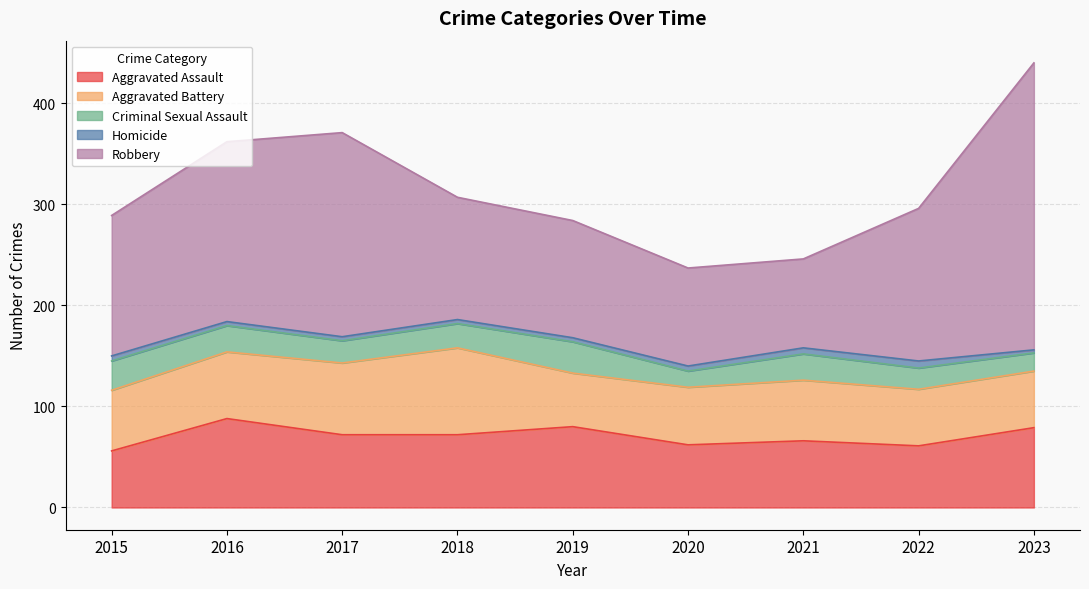

In Criminal Sexual Assault, how many points are lower than both neighbors (excluding endpoints)?

2